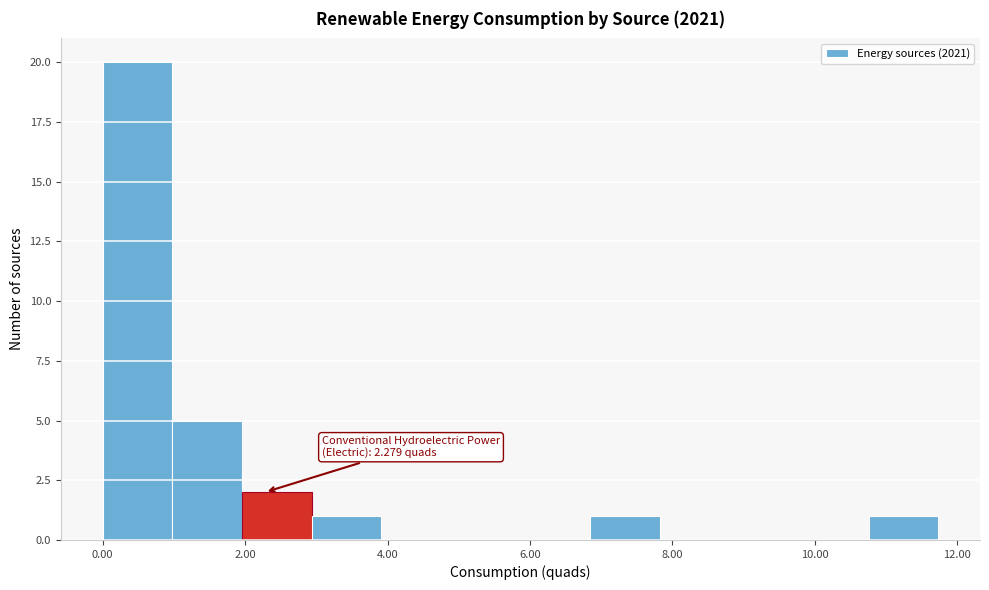

Which range on the x-axis has the tallest bar?

0.0 to 1.0